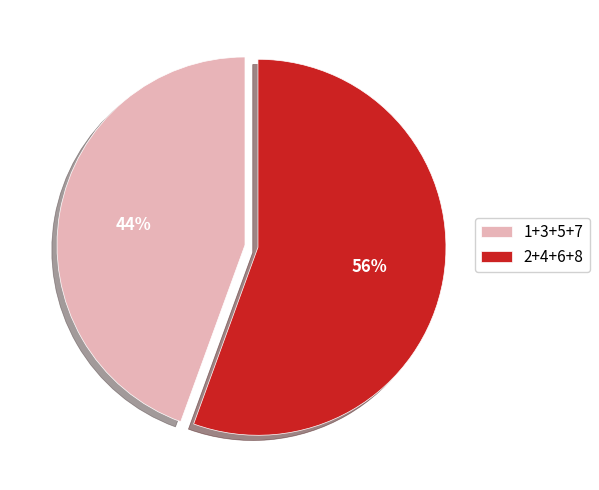

To the nearest percent, what is the combined percentage of 2+4+6+8 and 1+3+5+7?

100%